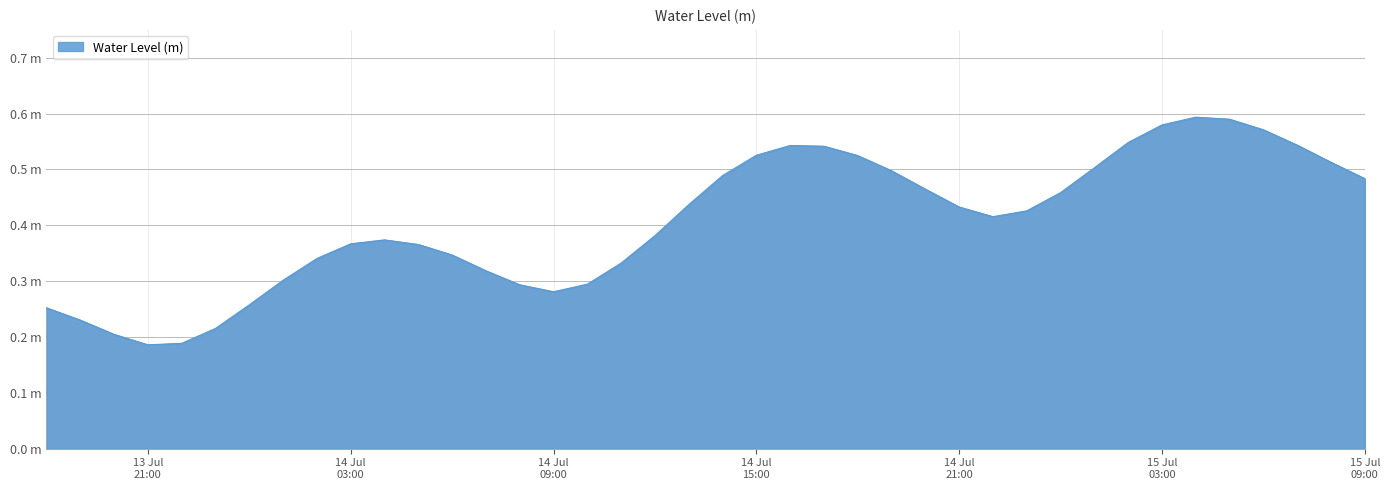

What is the greatest value displayed?

0.6